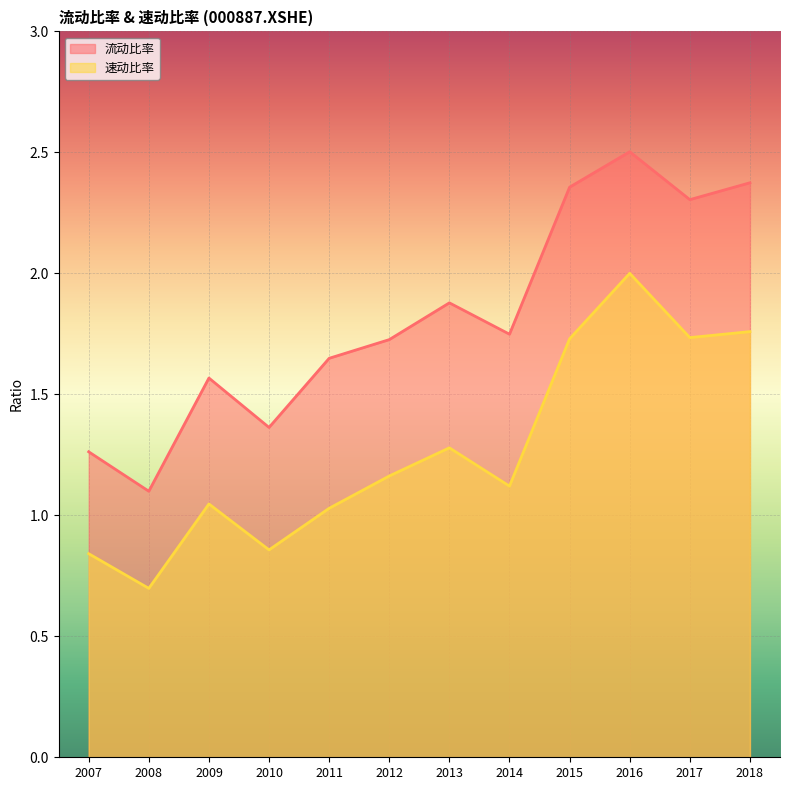

Between 2012 and 2016, which is larger?

2016